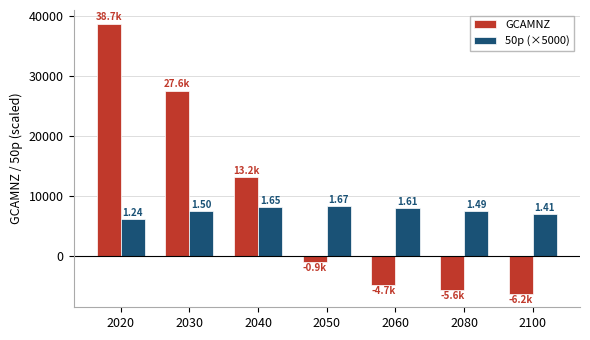

What is the sum of the GCAMNZ values at 2050 and 2030?

26654.2